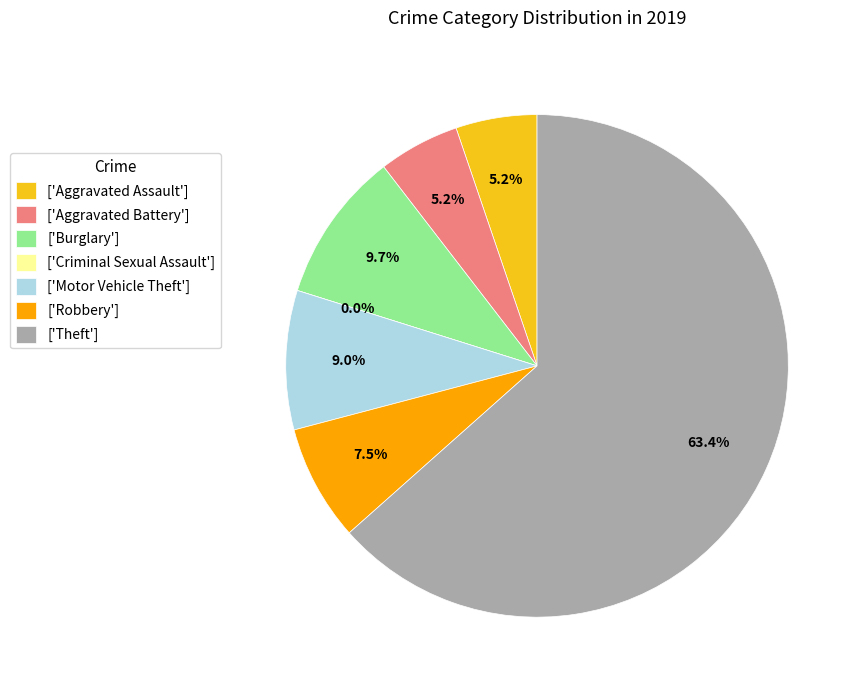

The Theft slice represents 56% of the pie. True or false?

False